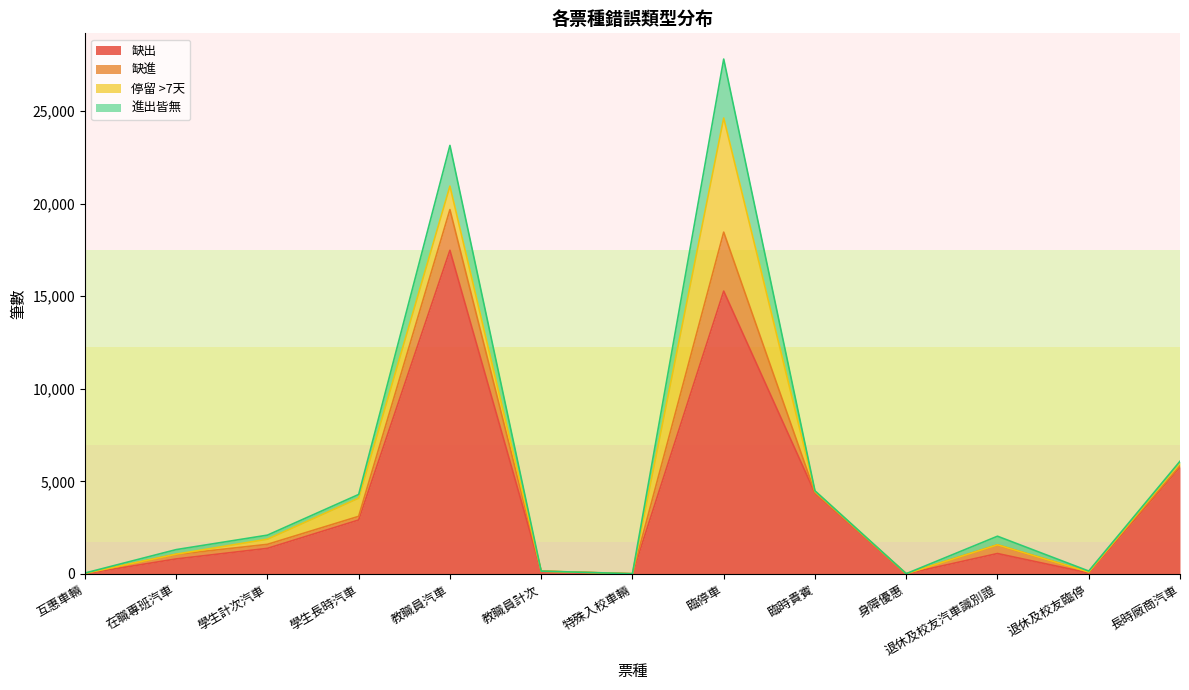

The value of 缺出 at 退休及校友汽車識別證 is 1104. True or false?

True